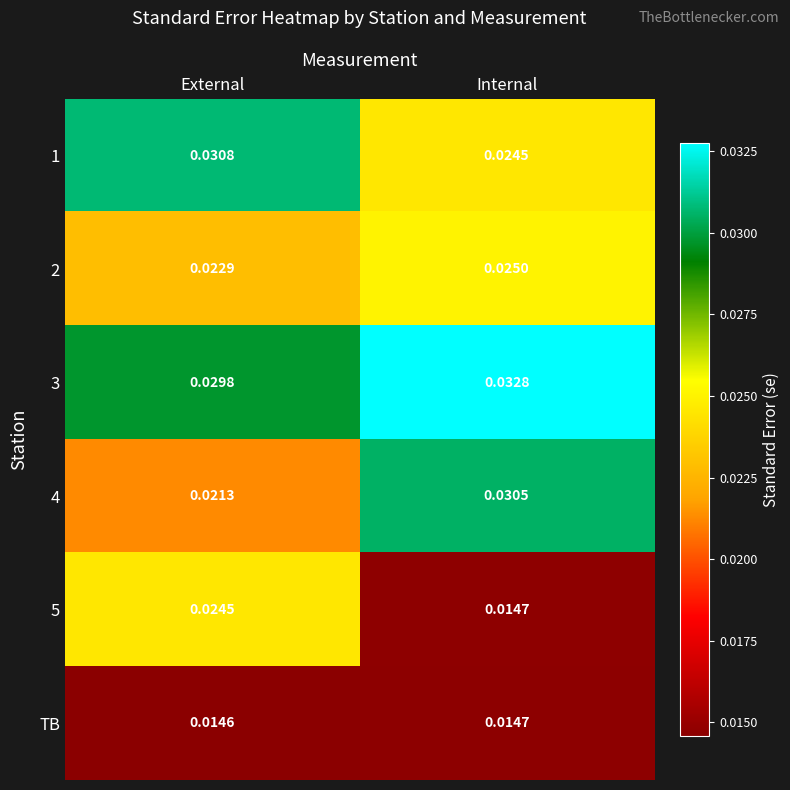

List the labels in order of 2 value, largest first.

Internal, External